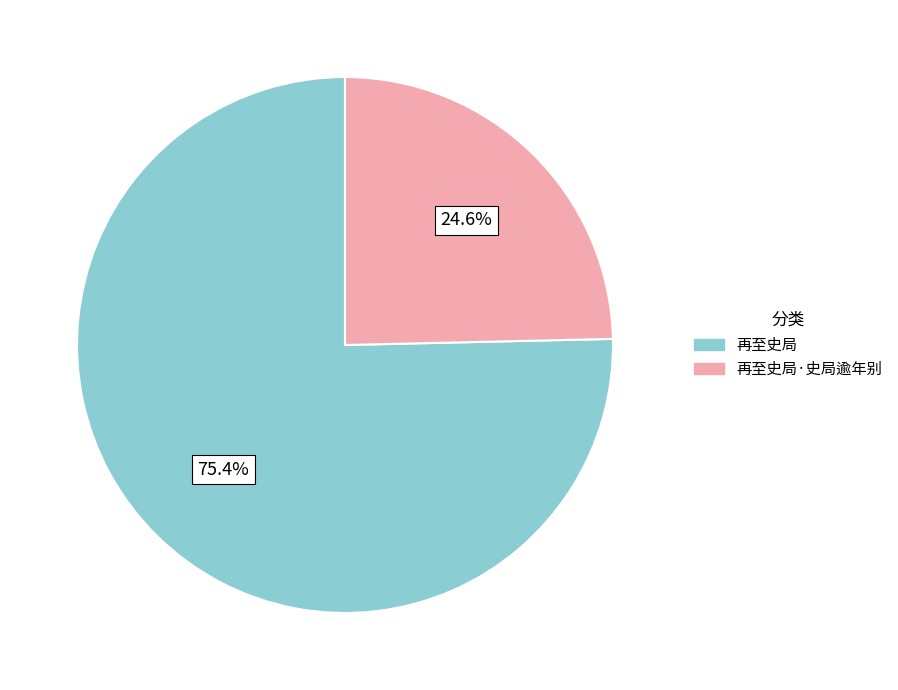

How many segments does this pie chart have?

2